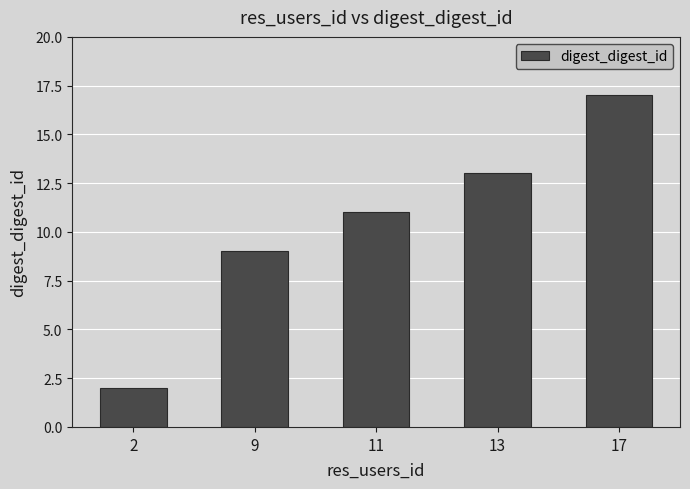

Reading right to left, extract all data points from this chart.

17=17	13=13	11=11	9=9	2=2